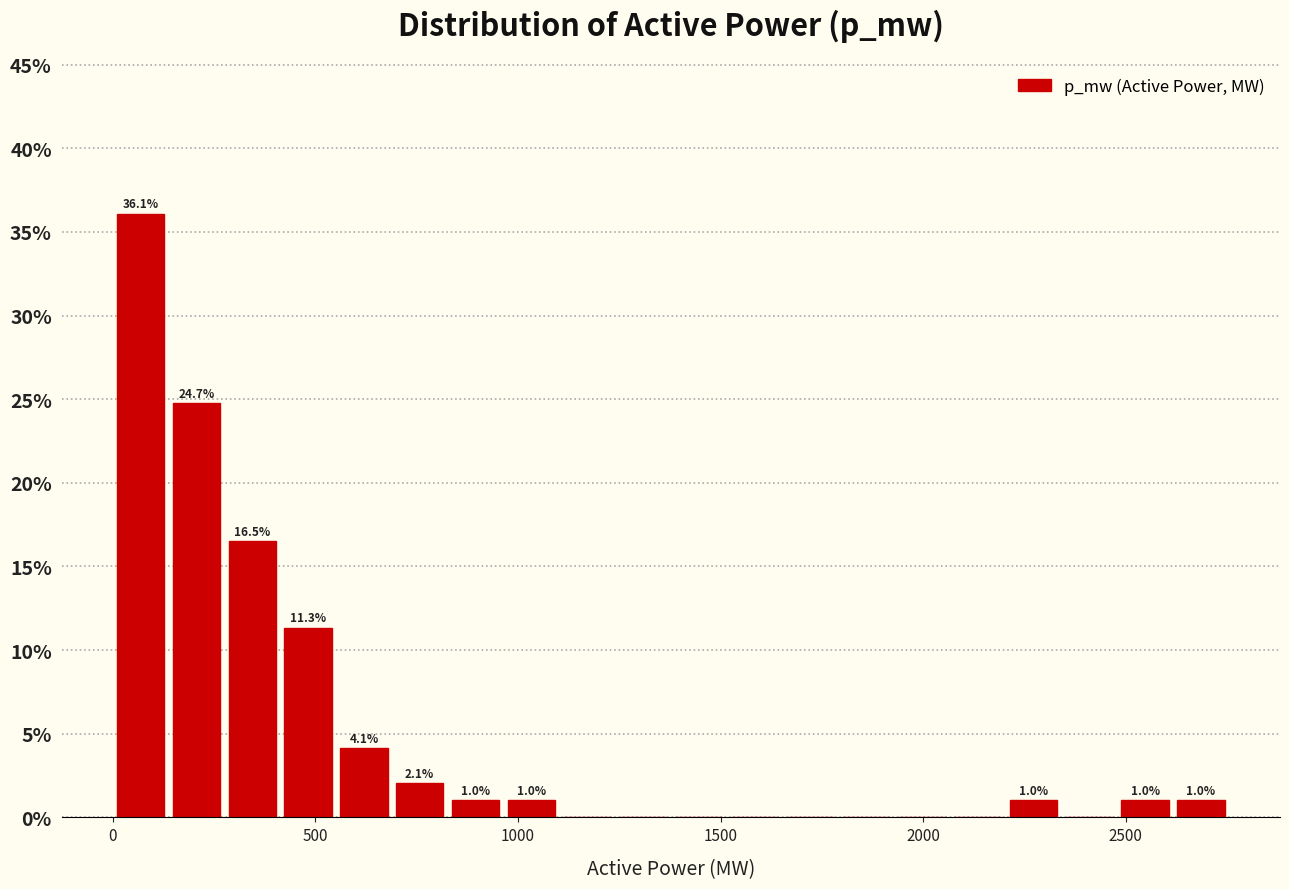

Read against the x-axis, roughly where is the centre of the tallest bar?

50